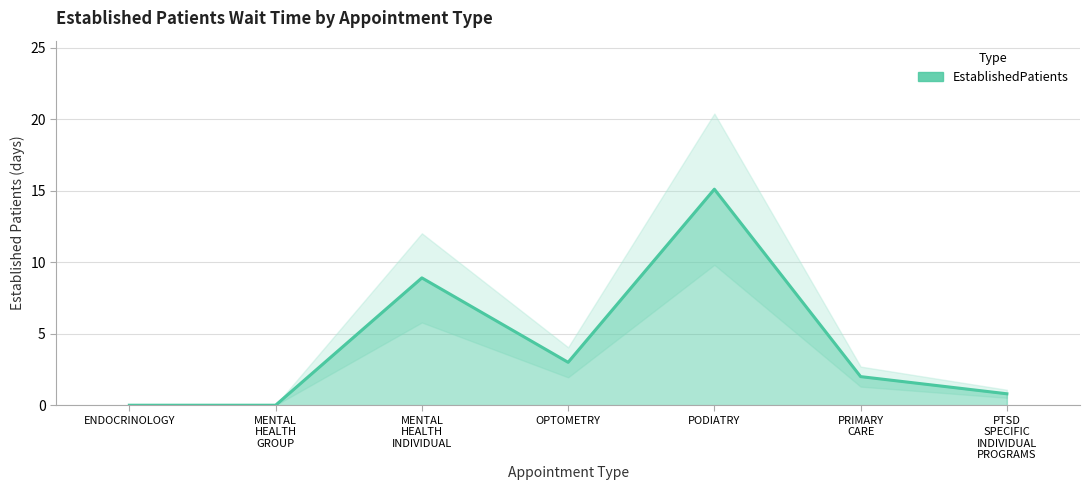

Reading right to left, list all the values displayed in this chart.

0.8	2.0	15.1	3.0	8.9	0.0	0.0